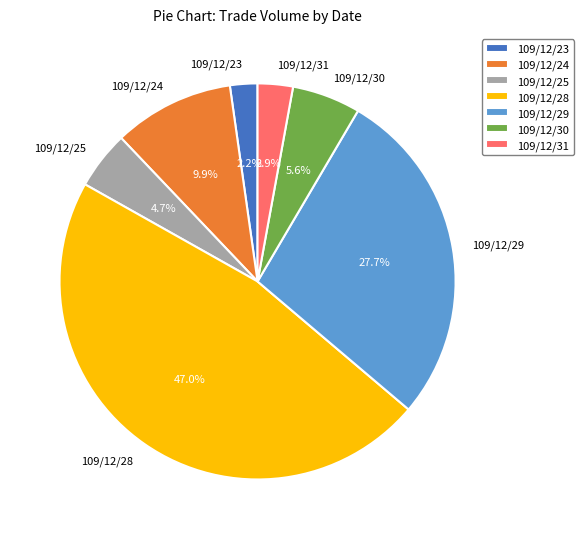

To the nearest percent, what is the difference between the 109/12/30 and 109/12/29 slice percentages?

22%